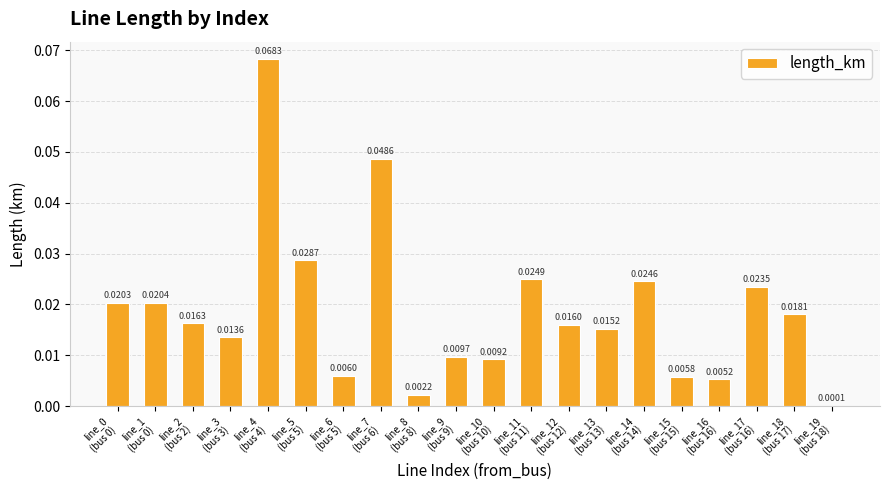

What is the sum of all values?

0.4